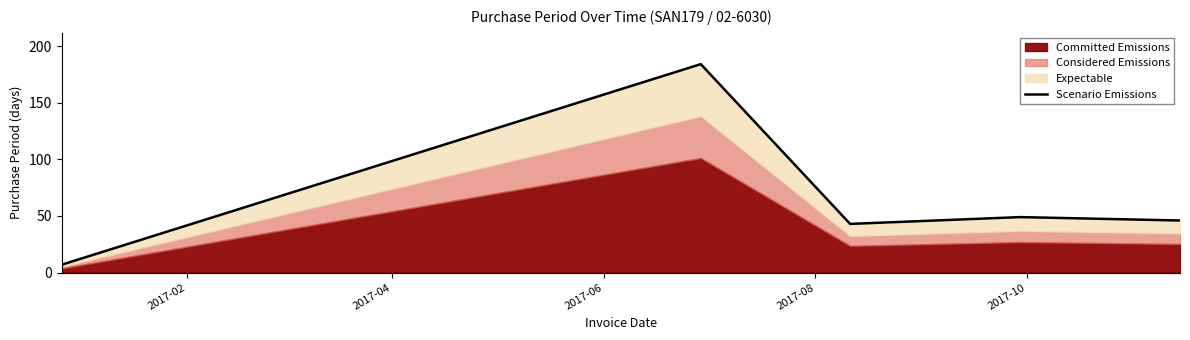

What is the difference between the maximum and second lowest values?

141